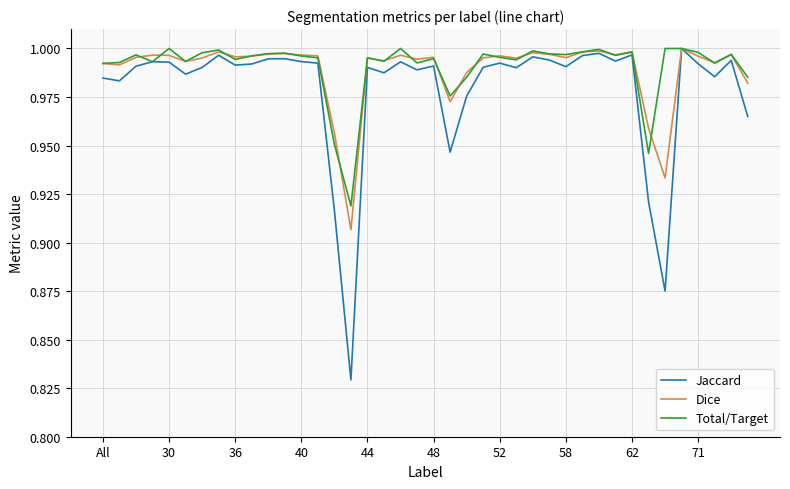

Which series has the widest spread of values?

Jaccard